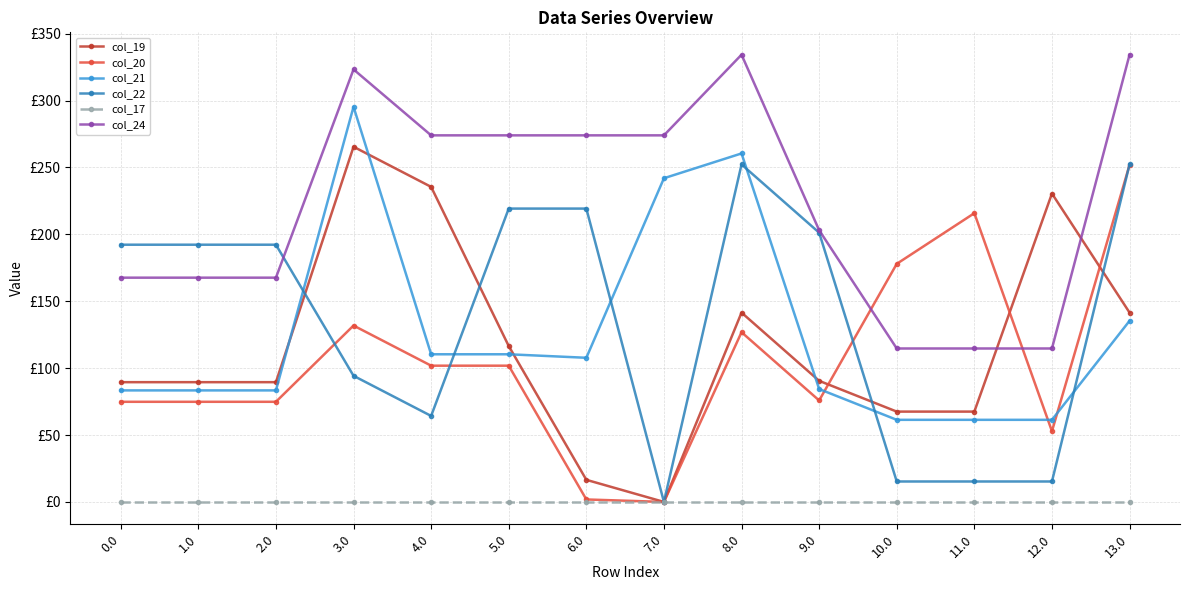

At which category is the sum across all series the highest?

8.0